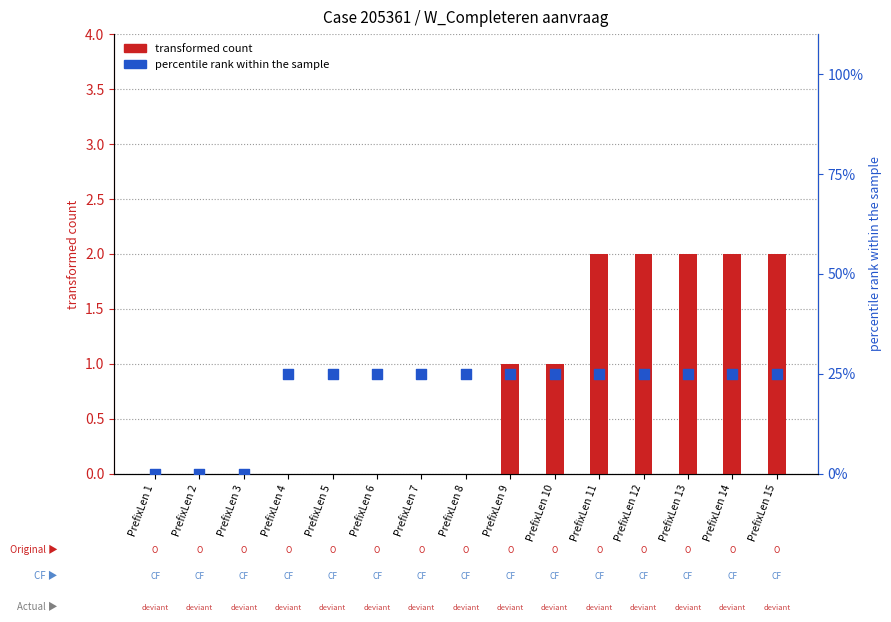

What are all the series names shown in the legend?

transformed count, percentile rank within the sample